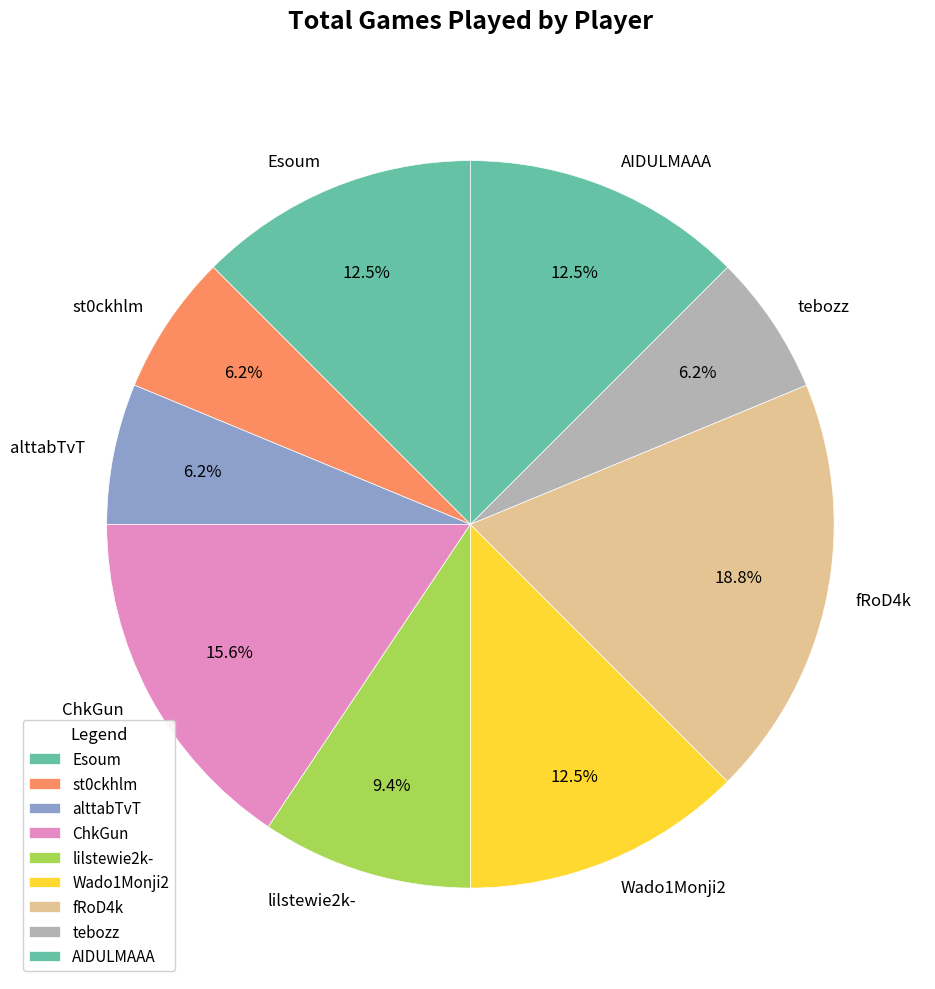

To the nearest percent, what is the average slice percentage?

11%